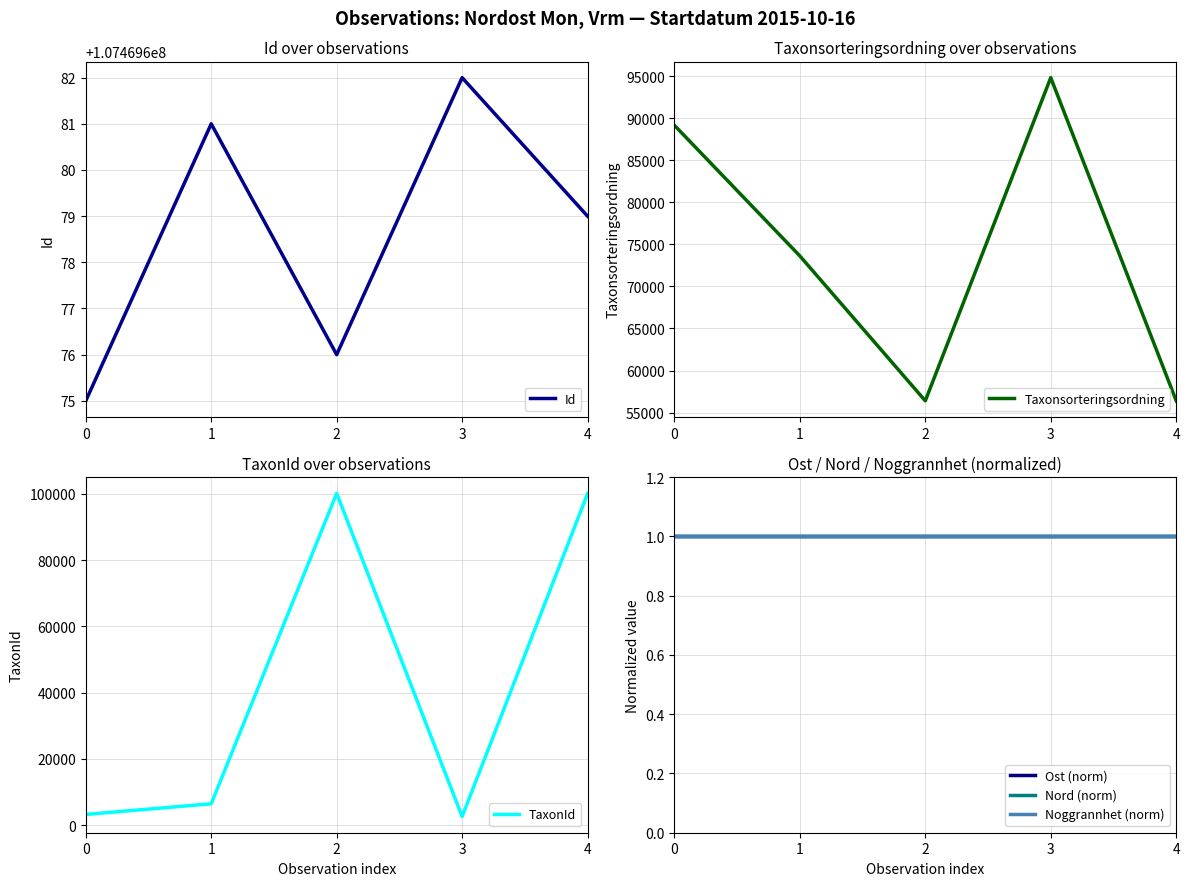

What is the difference between the highest and lowest values at 4?

107469678